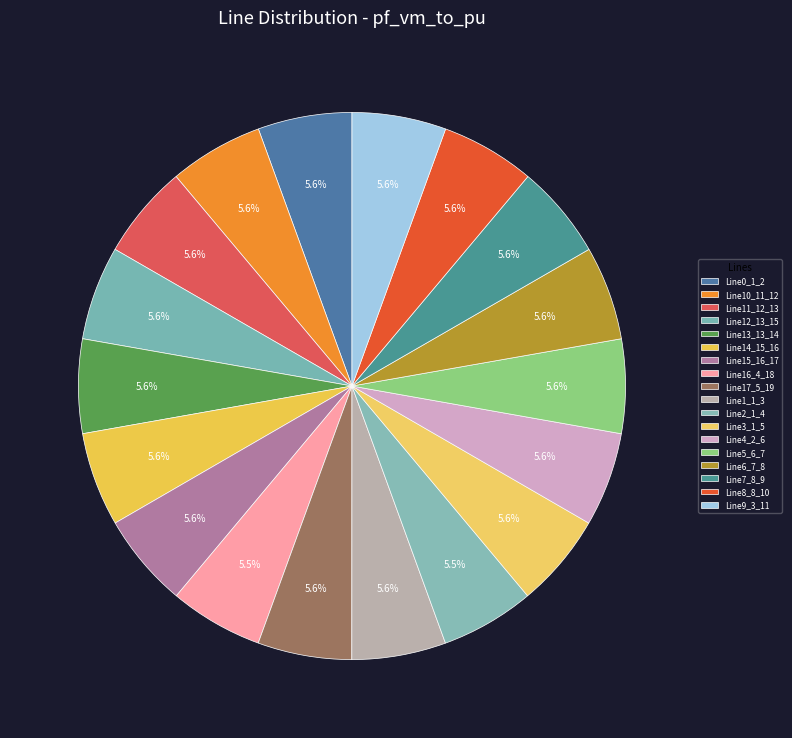

What percentage do Line4_2_6 and Line7_8_9 together represent?

11.1%